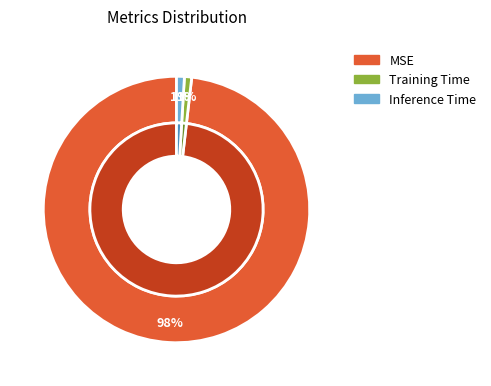

Which category has the biggest portion of the pie?

MSE